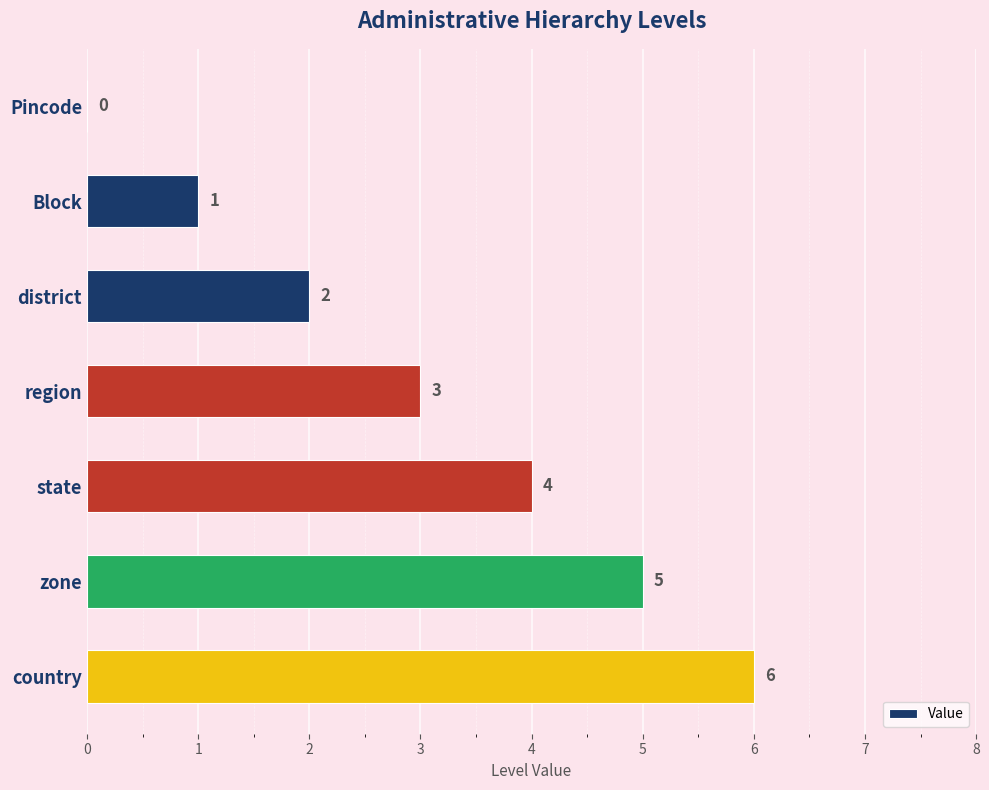

What is the sum of the values at district and region?

5